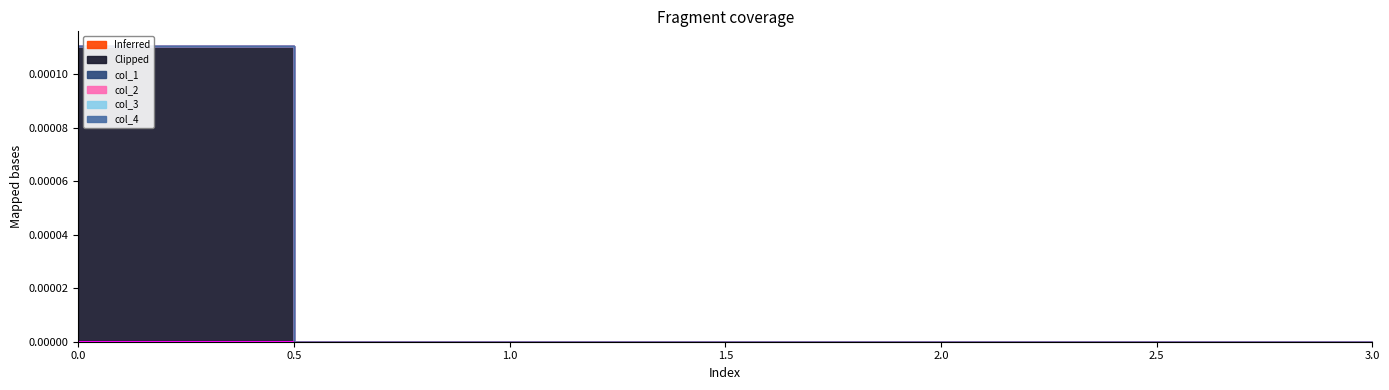

True or false: col_2 and col_4 intersect in this chart.

False